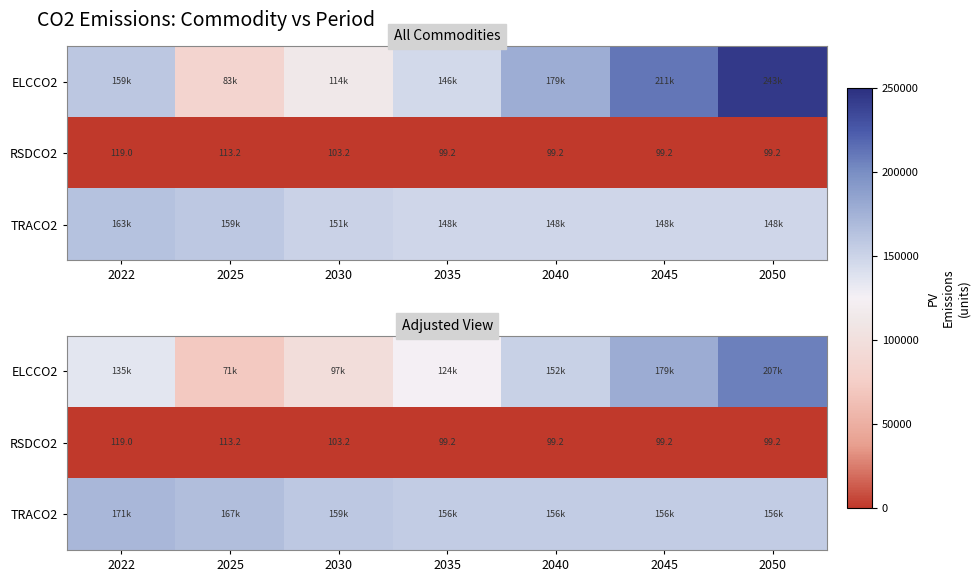

How many distinct data groups are displayed?

3